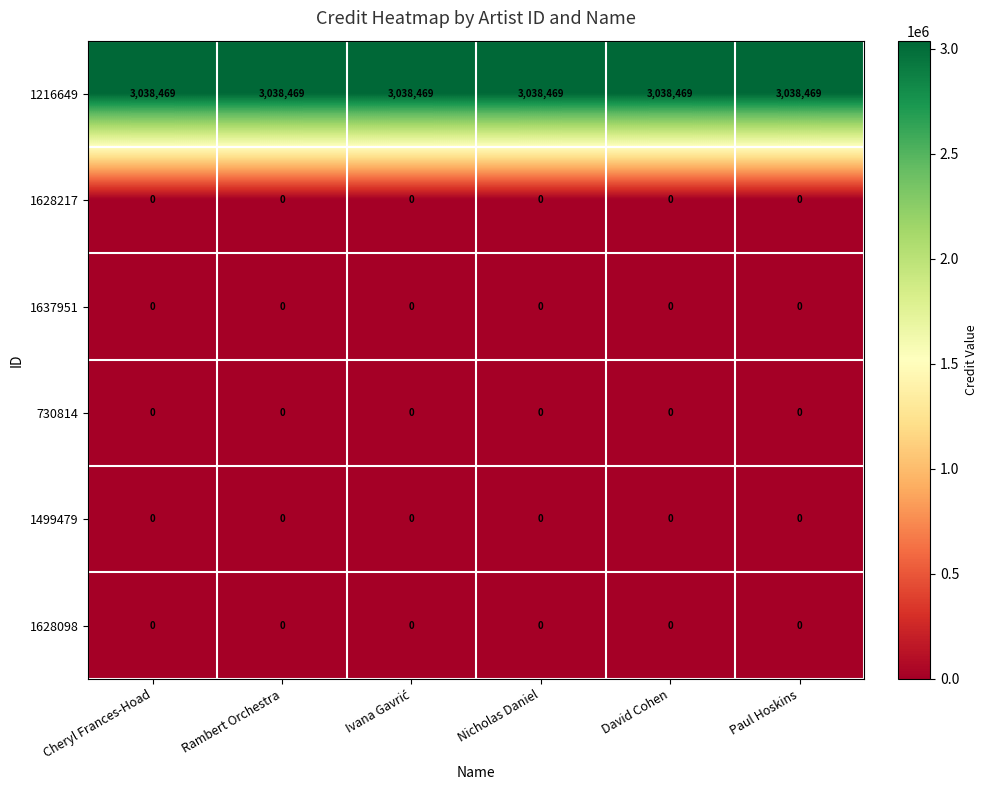

Is it true that 730814 equals 0 at David Cohen?

True